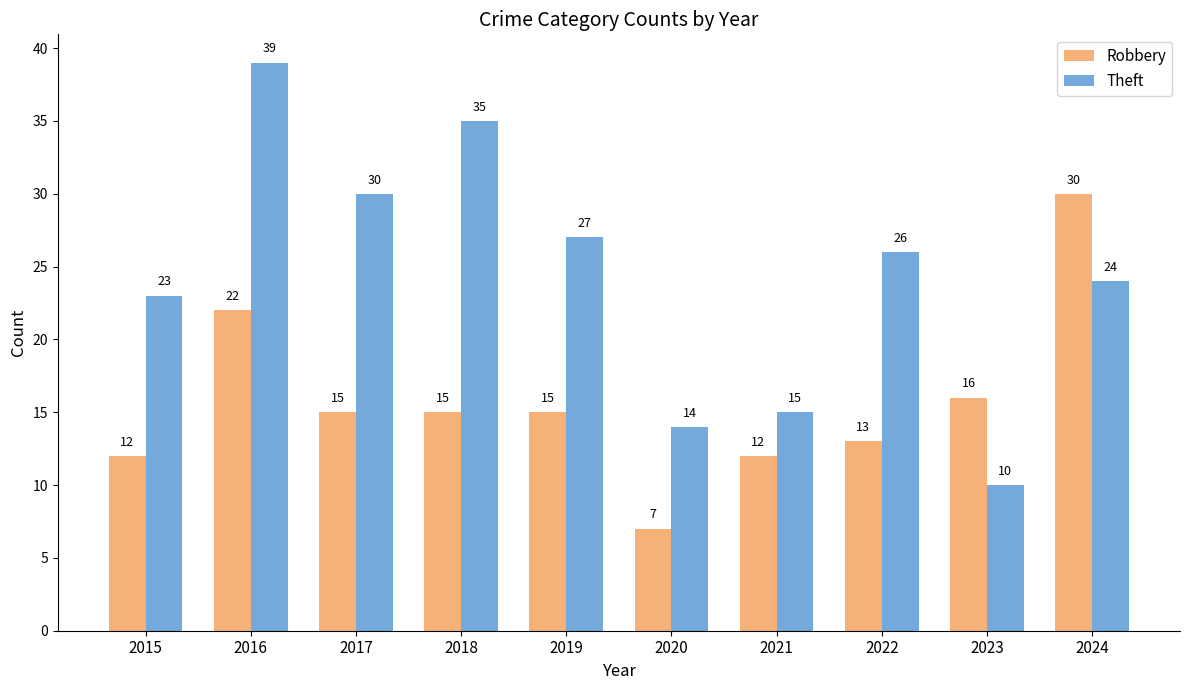

Reading left to right, what are all the values shown in this chart?

Robbery: 2015=12	2016=22	2017=15	2018=15	2019=15	2020=7	2021=12	2022=13	2023=16	2024=30
Theft: 2015=23	2016=39	2017=30	2018=35	2019=27	2020=14	2021=15	2022=26	2023=10	2024=24